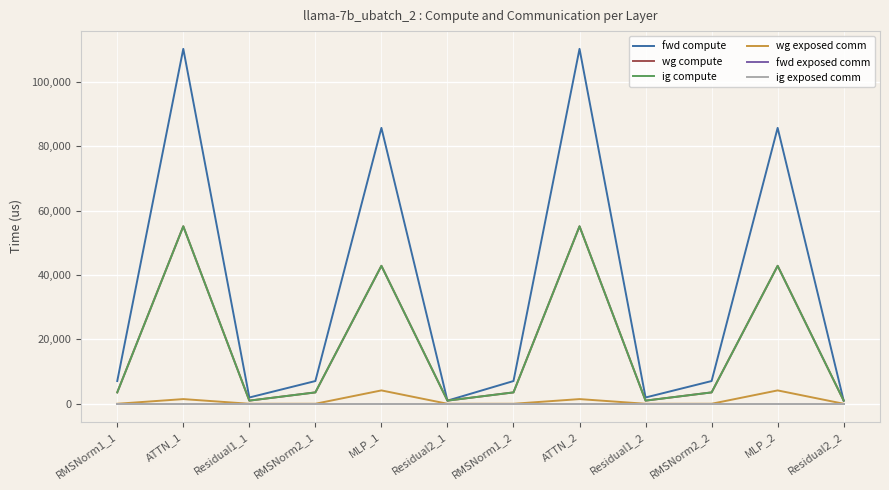

Reading left to right, what are all the values shown in this chart?

fwd compute: RMSNorm1_1=7062.6	ATTN_1=110319.8	Residual1_1=1946.7	RMSNorm2_1=7062.6	MLP_1=85751.6	Residual2_1=973.4	RMSNorm1_2=7062.6	ATTN_2=110319.8	Residual1_2=1946.7	RMSNorm2_2=7062.6	MLP_2=85751.6	Residual2_2=973.4
wg compute: RMSNorm1_1=3531.3	ATTN_1=55159.9	Residual1_1=973.4	RMSNorm2_1=3531.3	MLP_1=42875.8	Residual2_1=973.4	RMSNorm1_2=3531.3	ATTN_2=55159.9	Residual1_2=973.4	RMSNorm2_2=3531.3	MLP_2=42875.8	Residual2_2=973.4
ig compute: RMSNorm1_1=3531.3	ATTN_1=55159.9	Residual1_1=973.4	RMSNorm2_1=3531.3	MLP_1=42875.8	Residual2_1=973.4	RMSNorm1_2=3531.3	ATTN_2=55159.9	Residual1_2=973.4	RMSNorm2_2=3531.3	MLP_2=42875.8	Residual2_2=973.4
wg exposed comm: RMSNorm1_1=0.0	ATTN_1=1449.6	Residual1_1=0.0	RMSNorm2_1=0.0	MLP_1=4149.1	Residual2_1=0.0	RMSNorm1_2=0.0	ATTN_2=1449.6	Residual1_2=0.0	RMSNorm2_2=0.0	MLP_2=4149.1	Residual2_2=0.0
fwd exposed comm: RMSNorm1_1=0.0	ATTN_1=0.0	Residual1_1=0.0	RMSNorm2_1=0.0	MLP_1=0.0	Residual2_1=0.0	RMSNorm1_2=0.0	ATTN_2=0.0	Residual1_2=0.0	RMSNorm2_2=0.0	MLP_2=0.0	Residual2_2=0.0
ig exposed comm: RMSNorm1_1=0.0	ATTN_1=0.0	Residual1_1=0.0	RMSNorm2_1=0.0	MLP_1=0.0	Residual2_1=0.0	RMSNorm1_2=0.0	ATTN_2=0.0	Residual1_2=0.0	RMSNorm2_2=0.0	MLP_2=0.0	Residual2_2=0.0